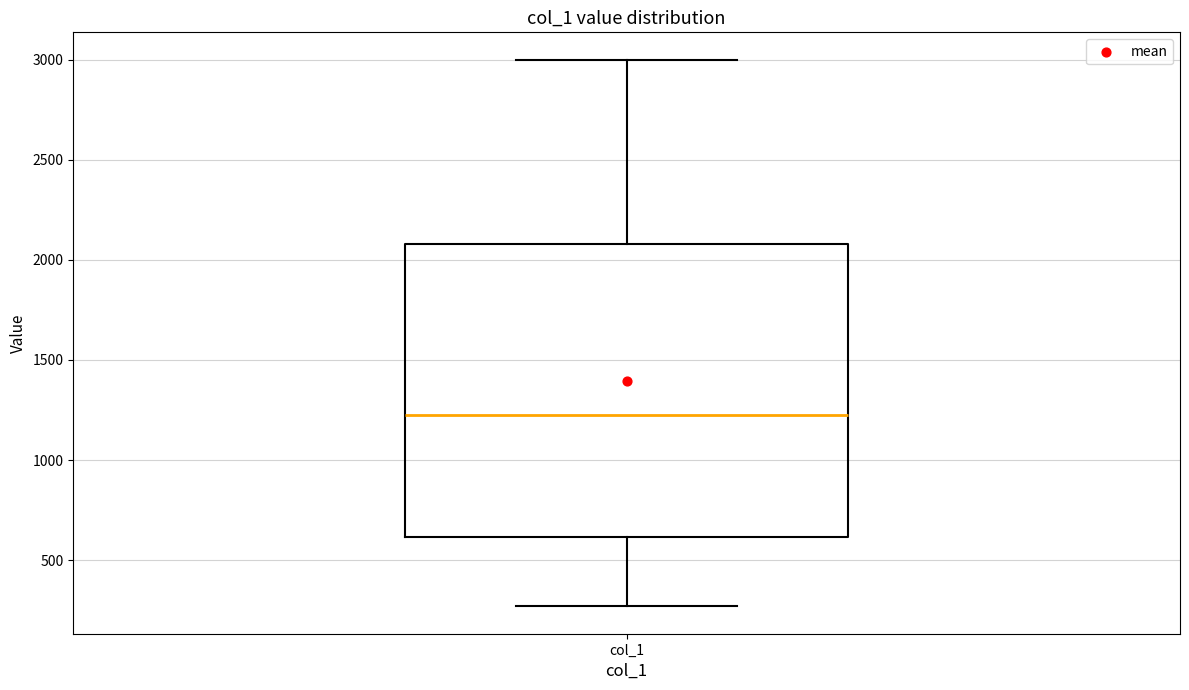

Transcribe this box plot: give where the median line is, the range the box spans, and where the two whiskers end, as read against the y-axis. The values are not printed on the chart, so give them approximately, as read against the axis.

median 1250, box 600 to 2100, whiskers 250 to 3000